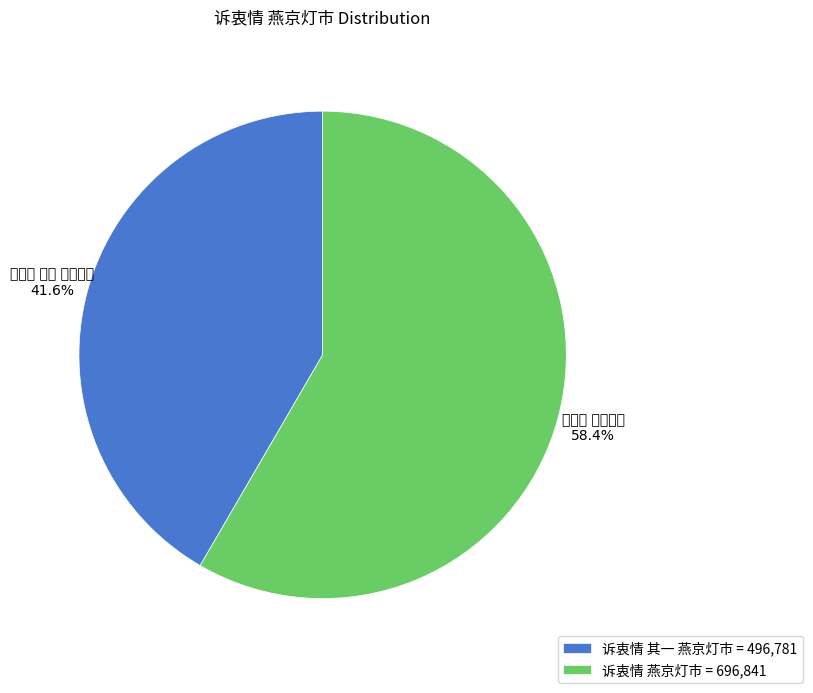

To the nearest percent, what portion does 诉衷情 燕京灯市 represent?

58%